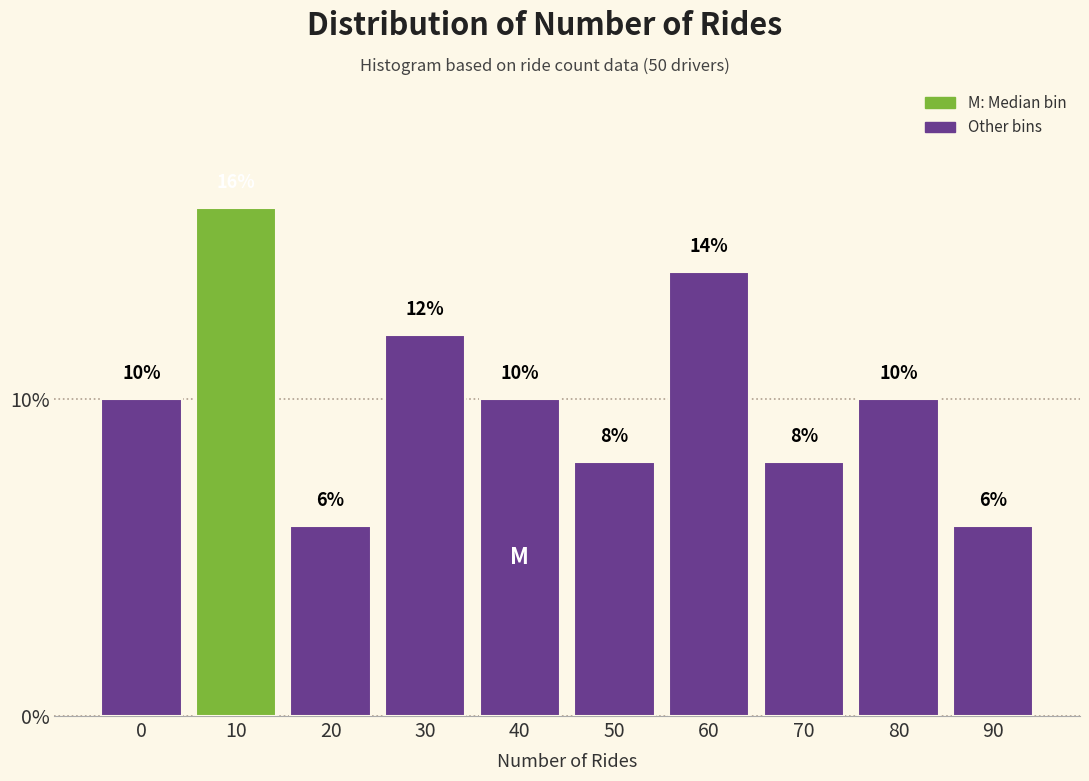

Reading right to left, what are all the values shown in this chart?

6.0	10.0	8.0	14.0	8.0	10.0	12.0	6.0	16.0	10.0